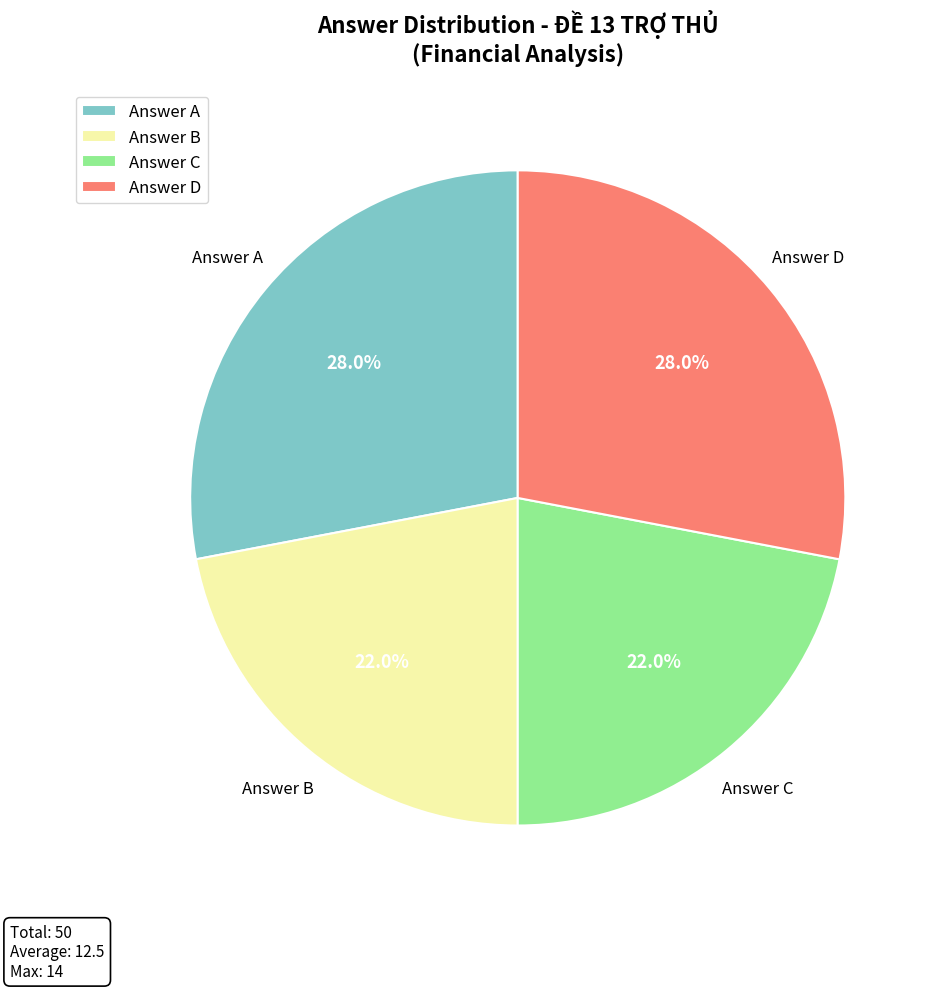

What percentage is NOT represented by Answer A?

72.0%